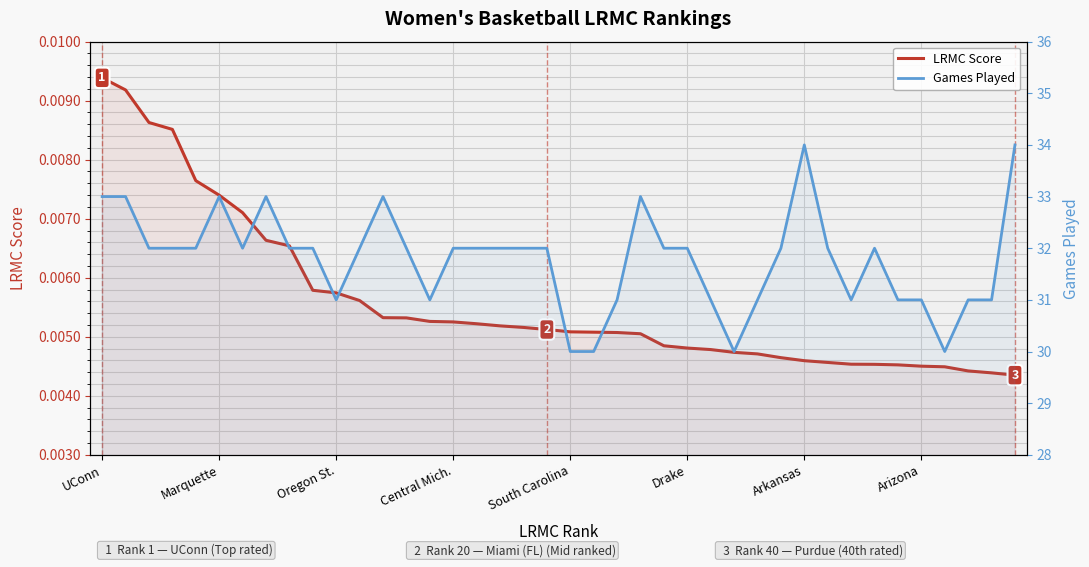

What are all the series names shown in the legend?

LRMC Score, Games Played